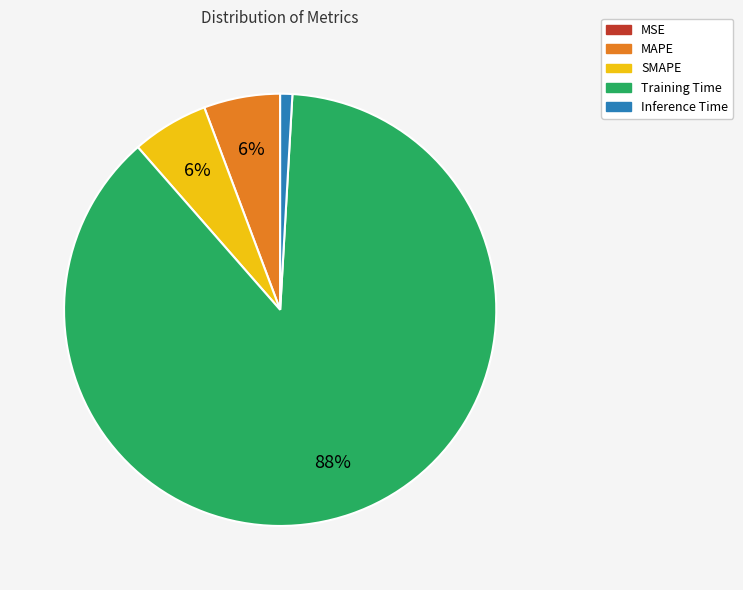

Which has a higher value, Inference Time or Training Time?

Training Time